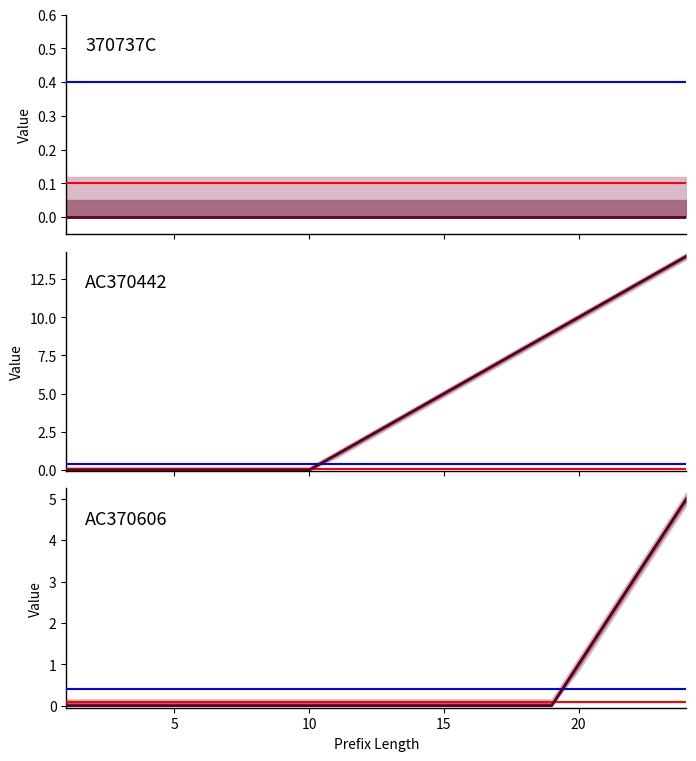

What is the difference between the maximum and minimum values in the AC370606 series?

5